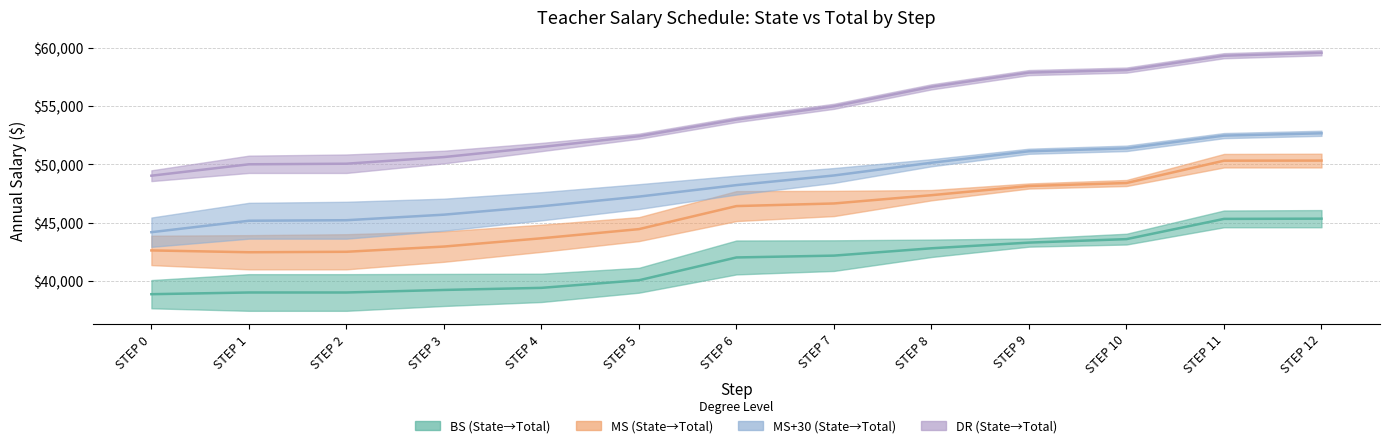

How many series are shown in this chart?

4